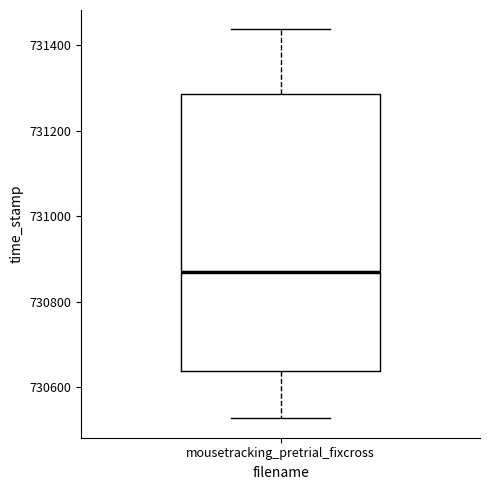

Transcribe this box plot: give where the median line is, the range the box spans, and where the two whiskers end, as read against the y-axis. The values are not printed on the chart, so give them approximately, as read against the axis.

median 730880, box 730640 to 731280, whiskers 730520 to 731440